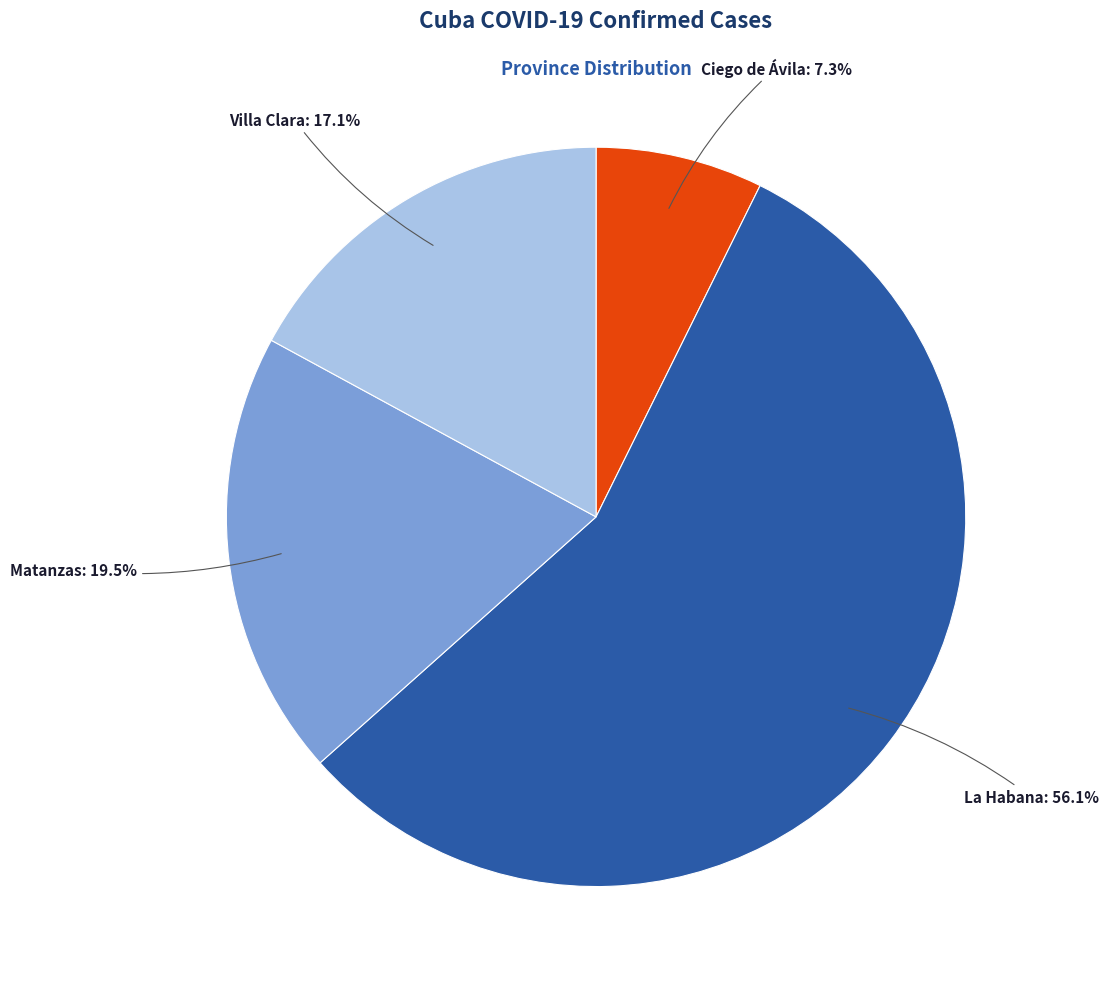

Does any single category account for the majority?

Yes